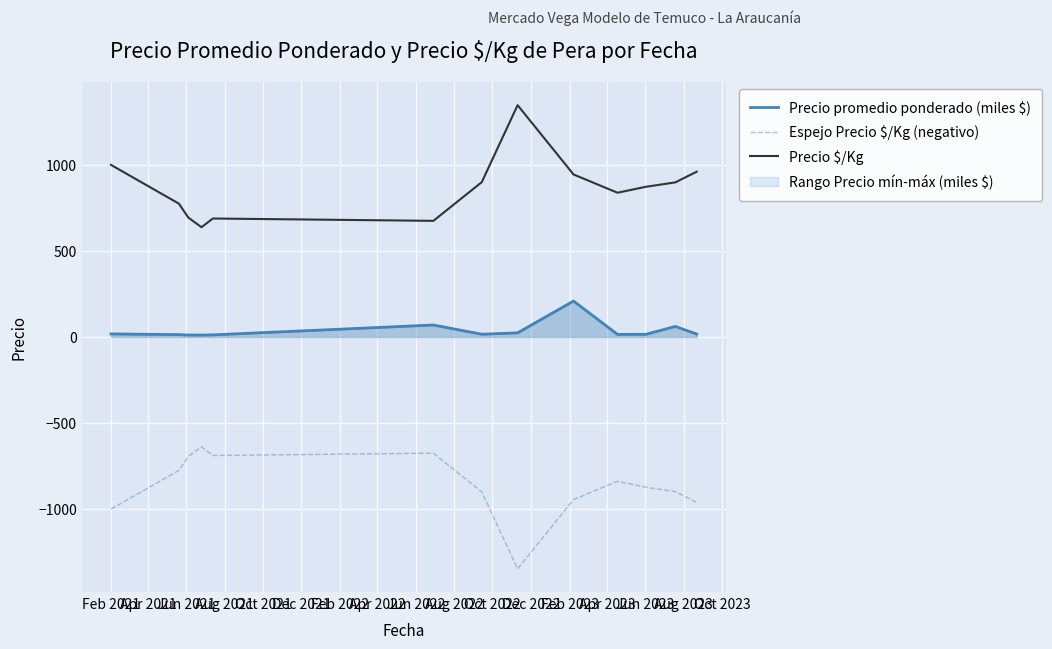

True or false: Precio promedio ponderado (miles $) and Espejo Precio $/Kg (negativo) intersect in this chart.

False